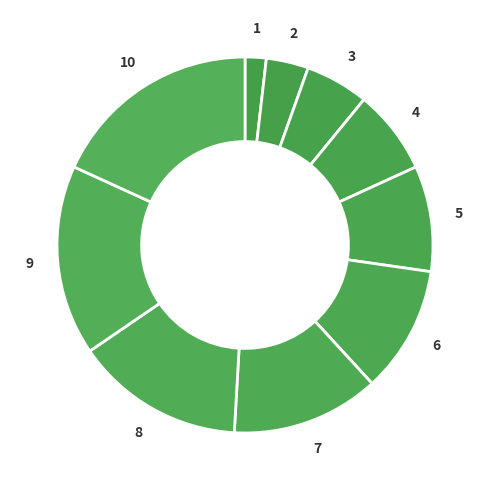

Is 3 the majority of the pie?

No